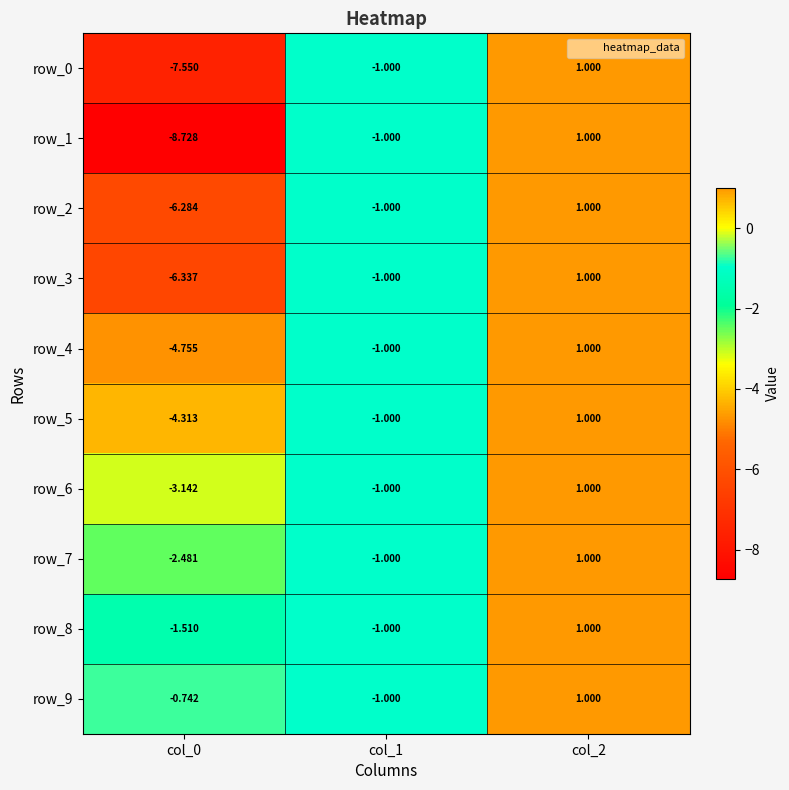

Is the value of row_8 at col_1 greater than the value of row_7 at col_2?

No